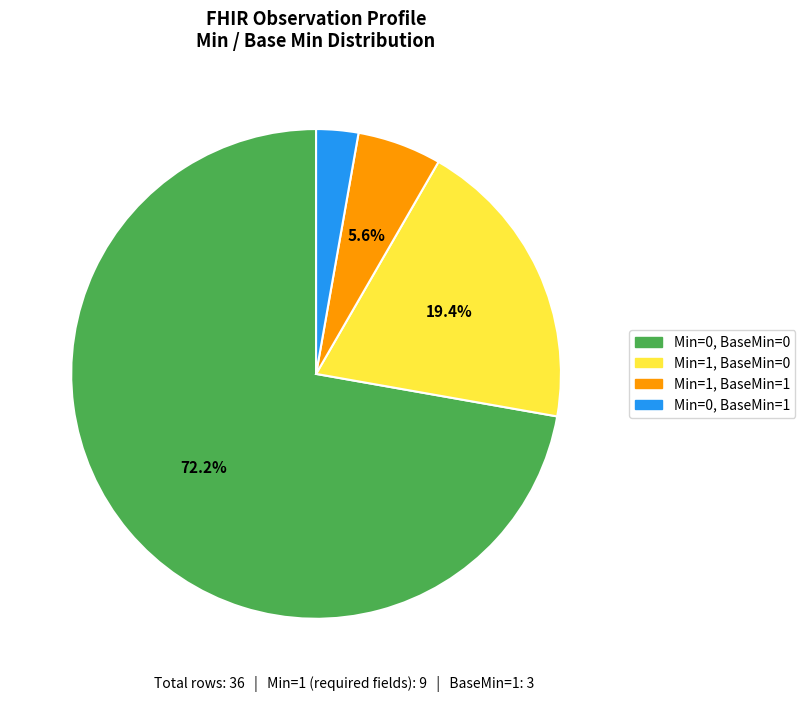

Does any single category account for the majority?

Yes